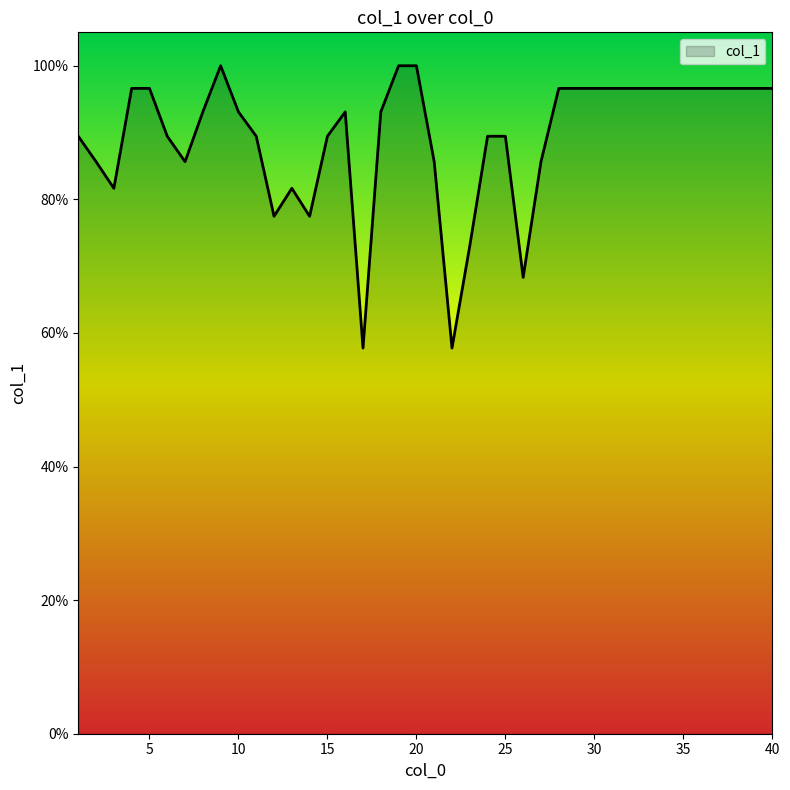

What is the minimum value shown in the chart?

57.7